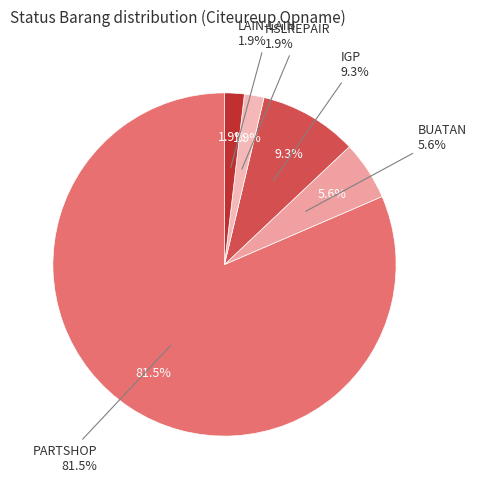

Which category has the biggest portion of the pie?

PARTSHOP